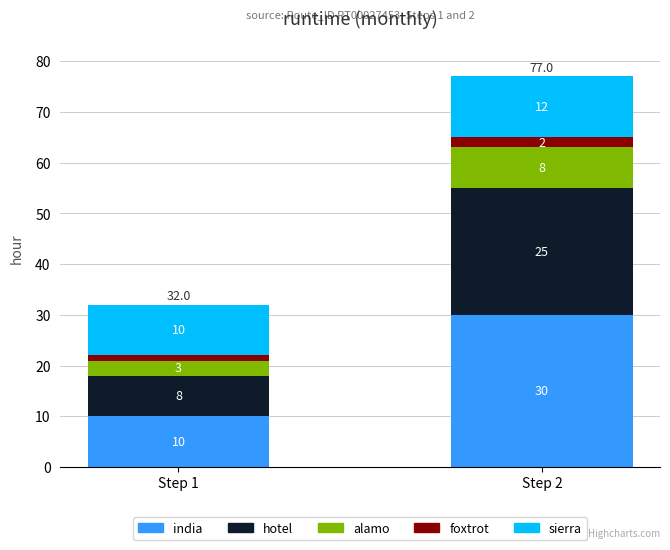

What is the sum of all india values?

40